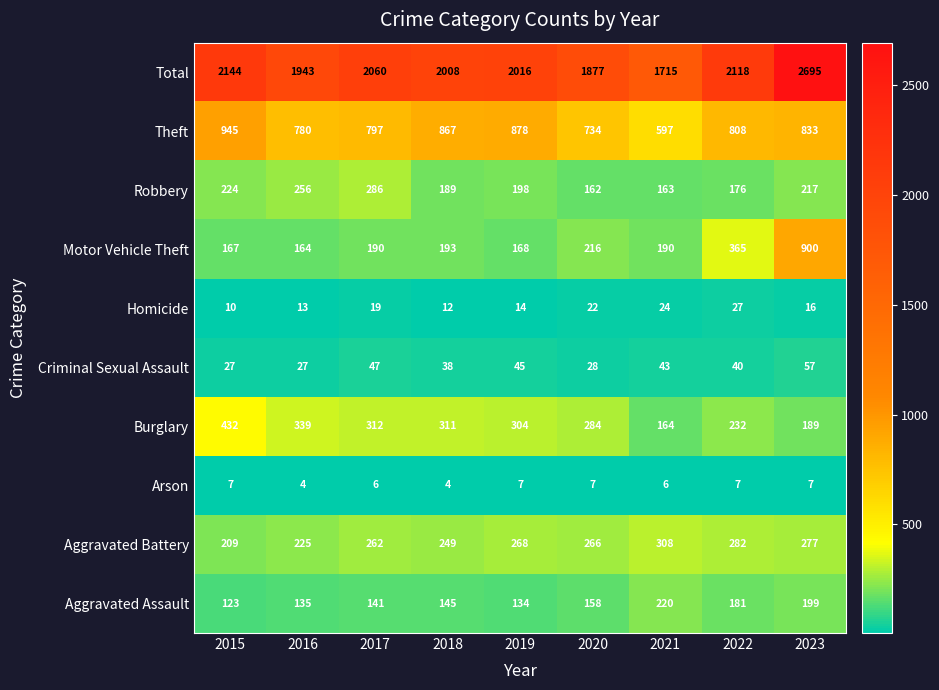

Between 2015 and 2017, which series saw the biggest shift?

Theft